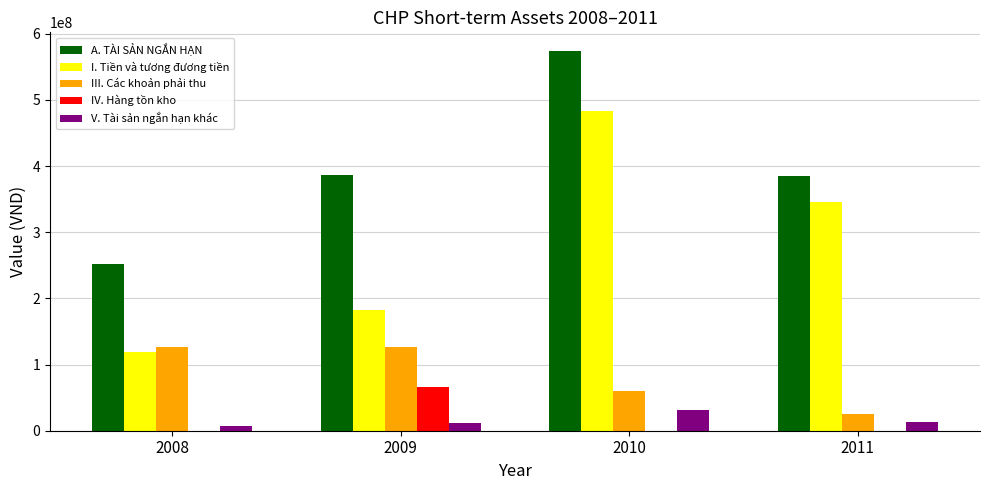

What is the total value across all series at 2010?

1147069944